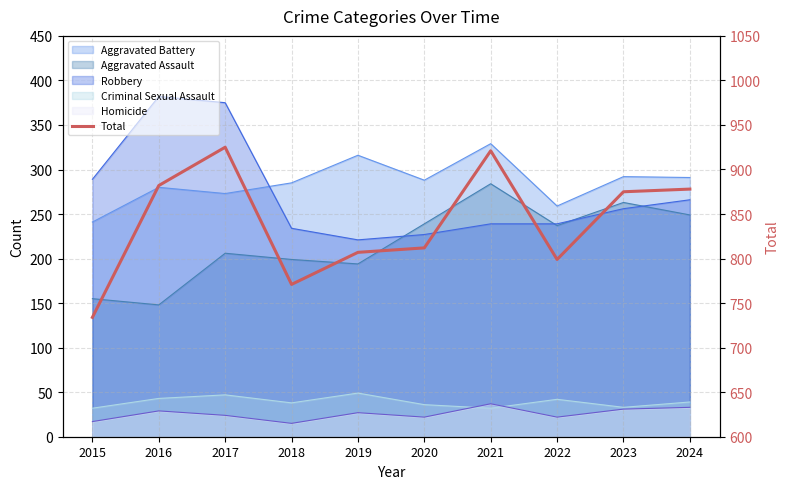

What is the average value?

840